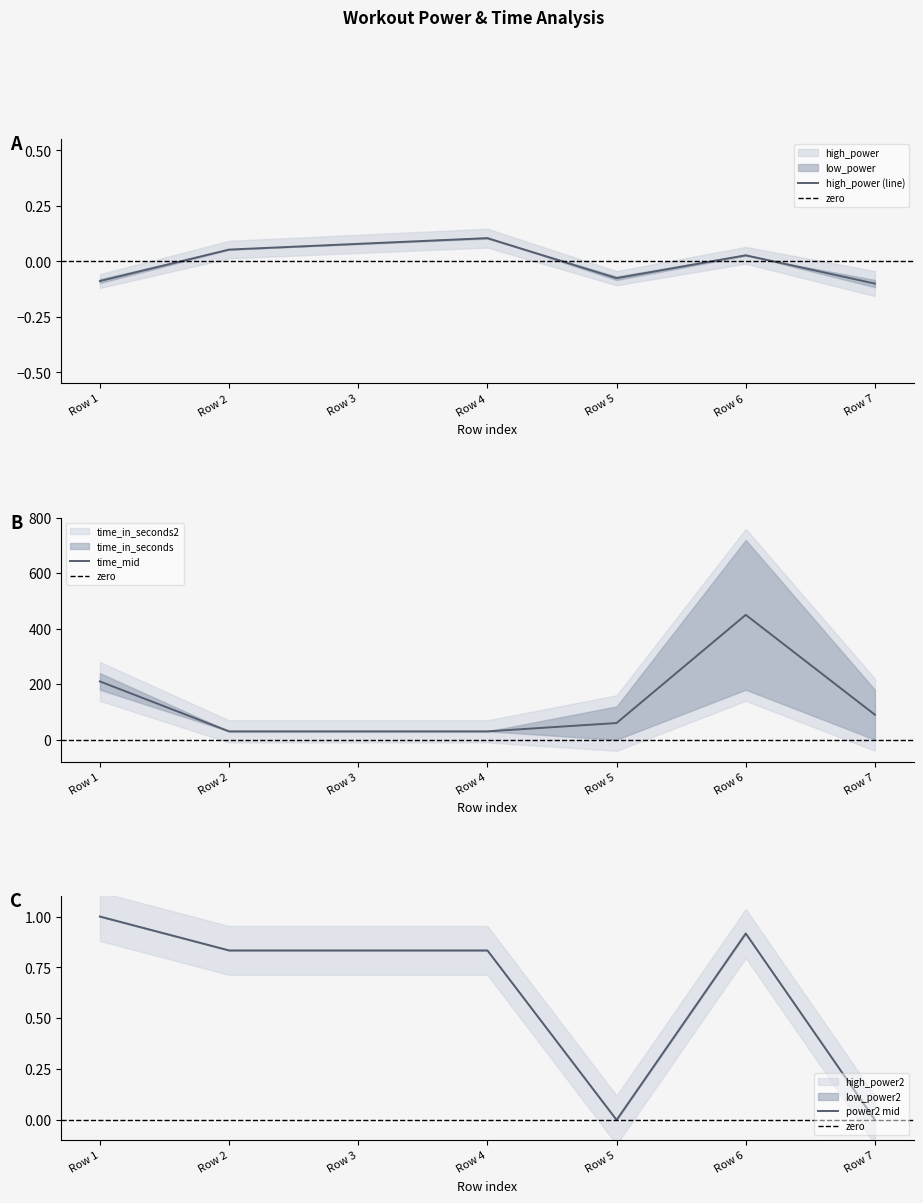

How many lines are shown in the chart?

6